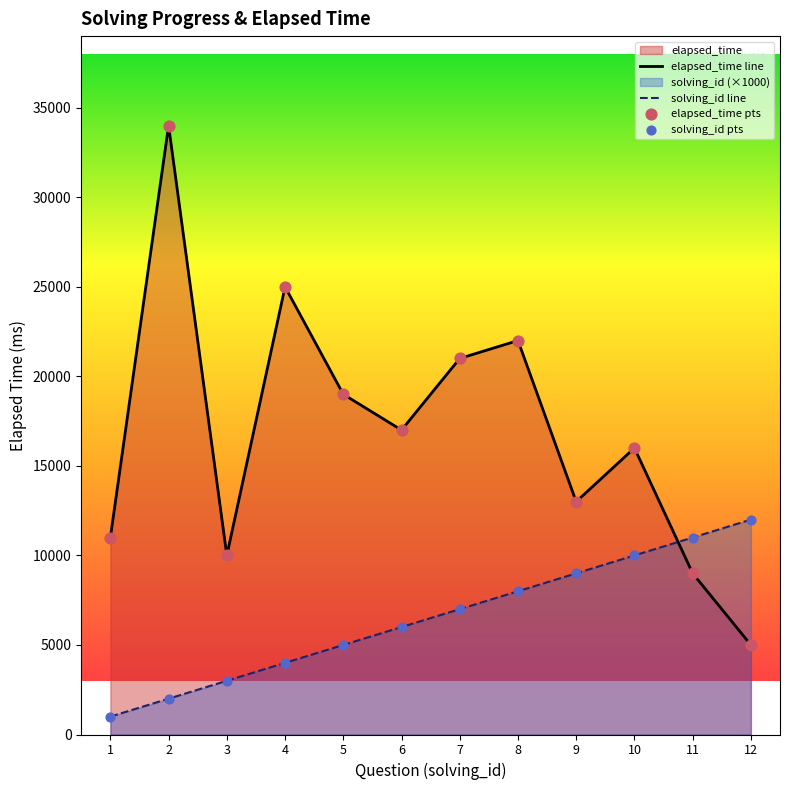

Is the value of solving_id line at 7 greater than the value of solving_id pts at 12?

No